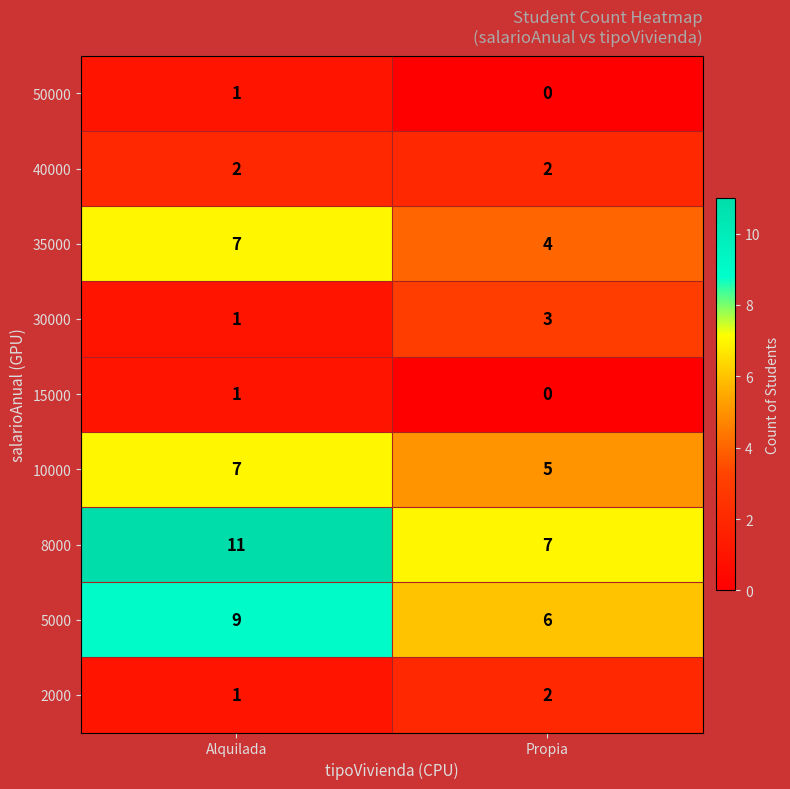

Reading right to left, extract all data points from this chart.

50000: 0	1
40000: 2	2
35000: 4	7
30000: 3	1
15000: 0	1
10000: 5	7
8000: 7	11
5000: 6	9
2000: 2	1